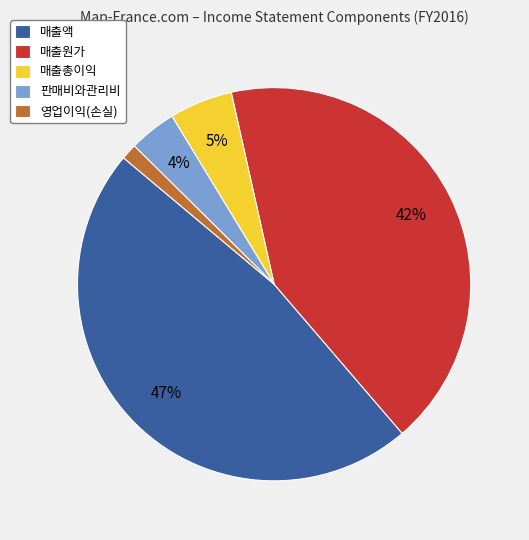

What is the smallest slice in the pie chart?

영업이익(손실)